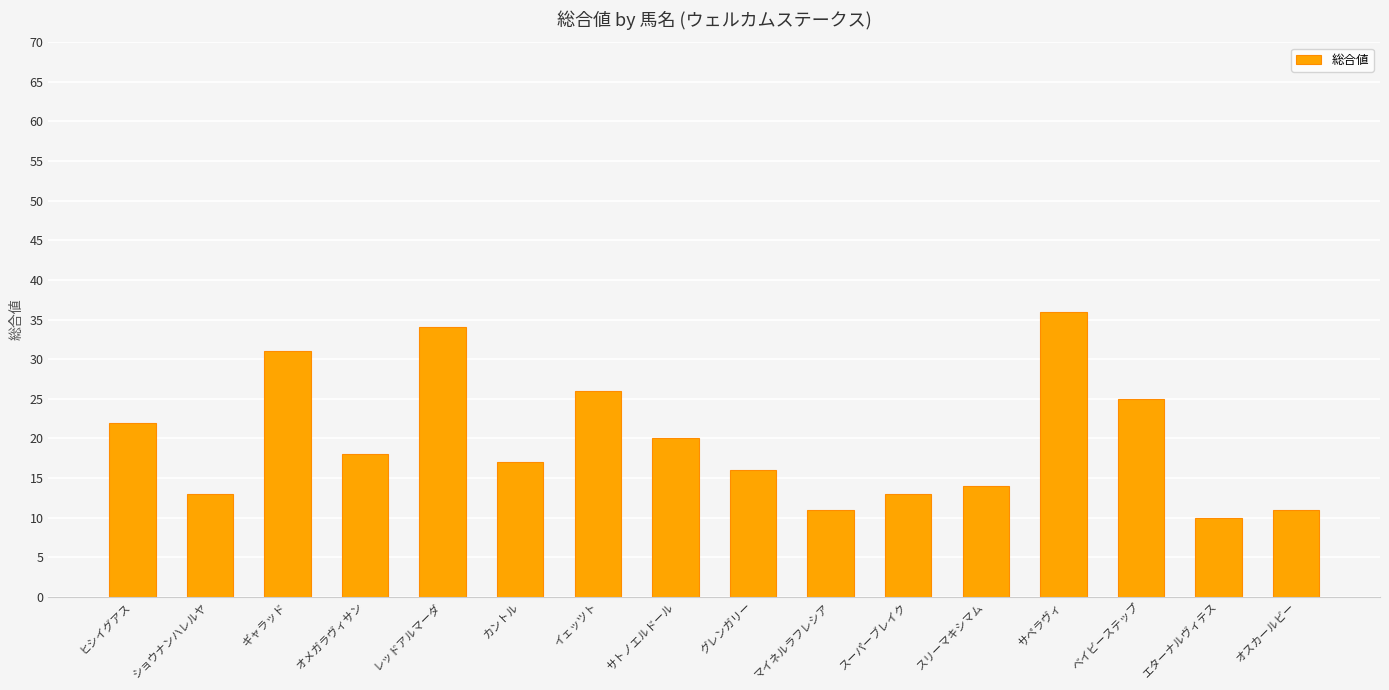

What is the smallest value displayed?

10